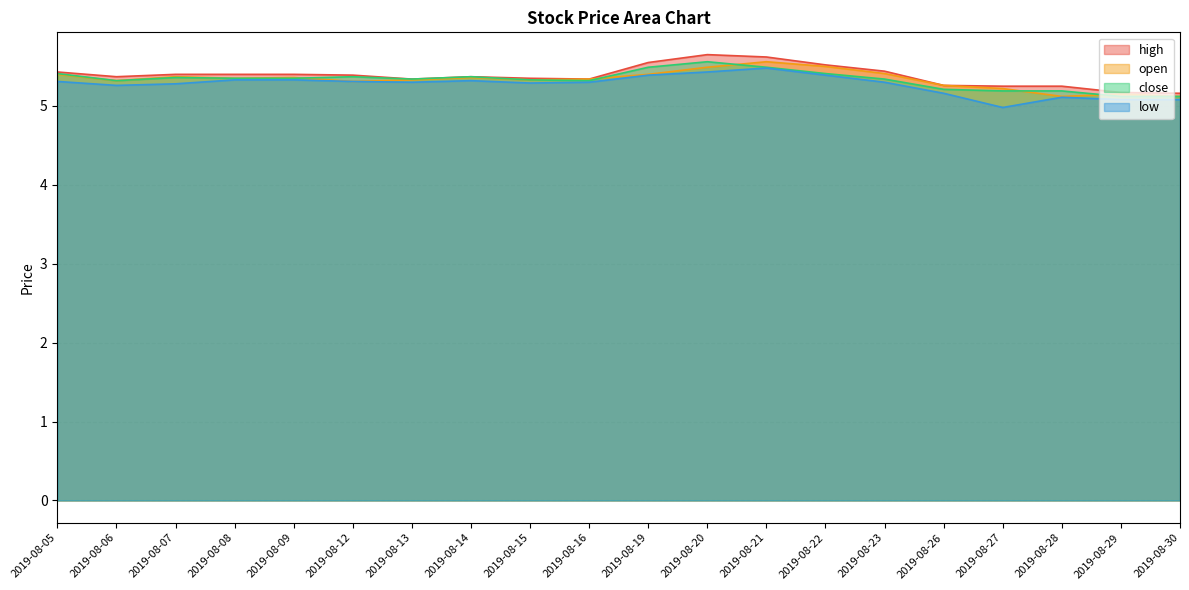

What is the lowest value of the open series?

5.1